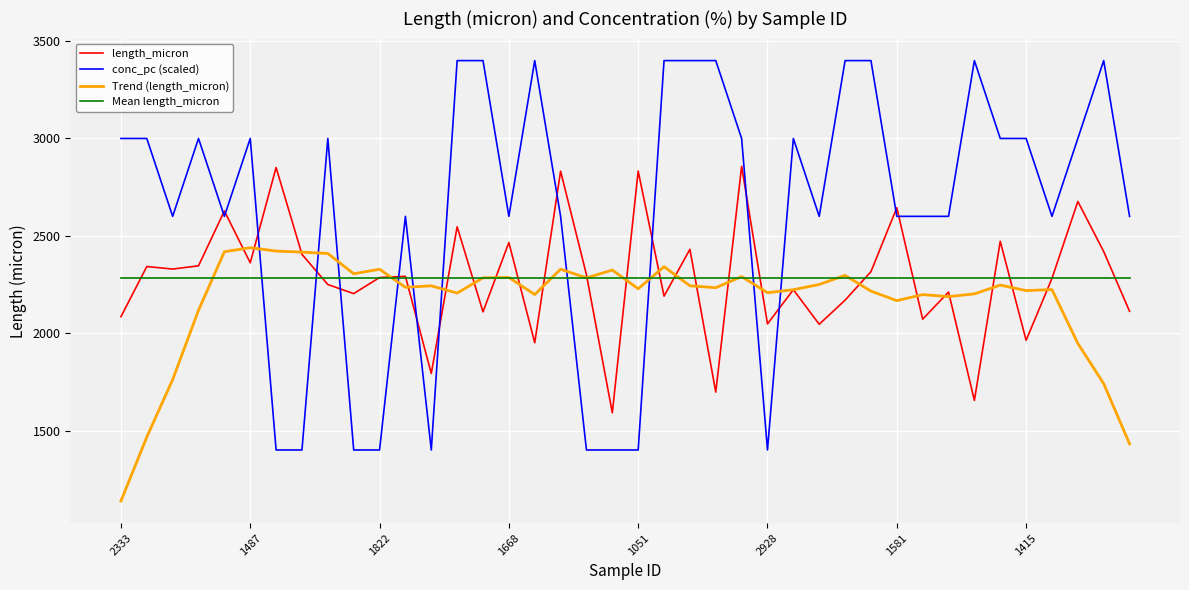

List the series in order of their peak value, lowest first.

Mean length_micron, Trend (length_micron), length_micron, conc_pc (scaled)